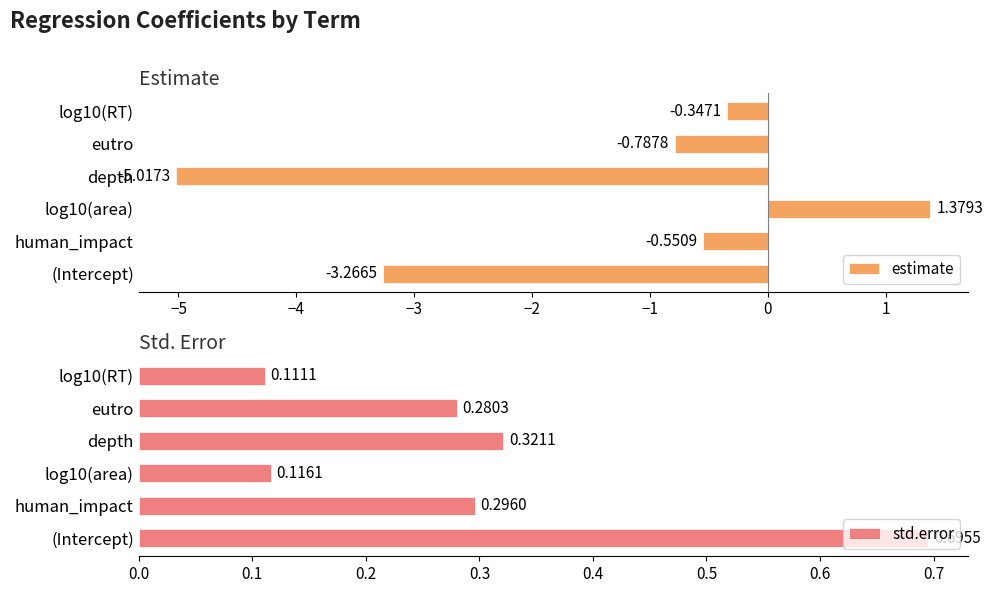

Rank the categories by std.error value from highest to lowest.

(Intercept), depth, human_impact, eutro, log10(area), log10(RT)